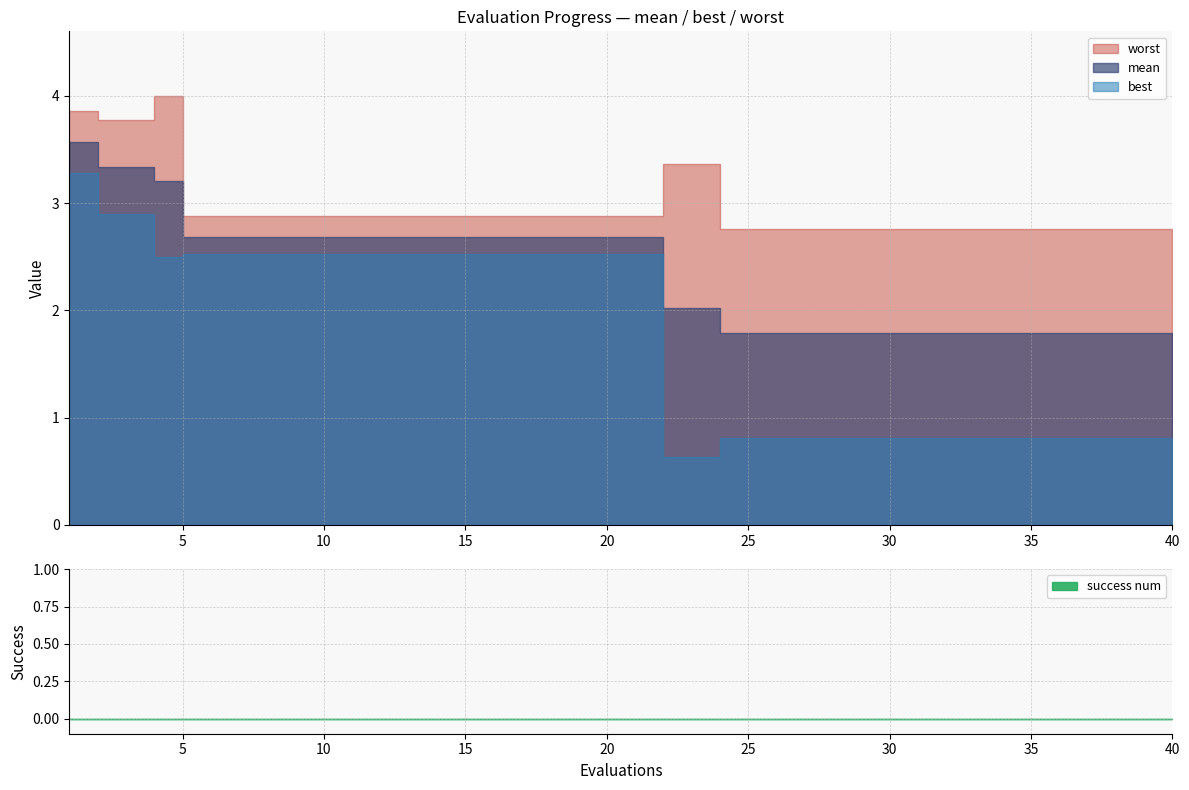

How many interior local valleys does the best series have?

1